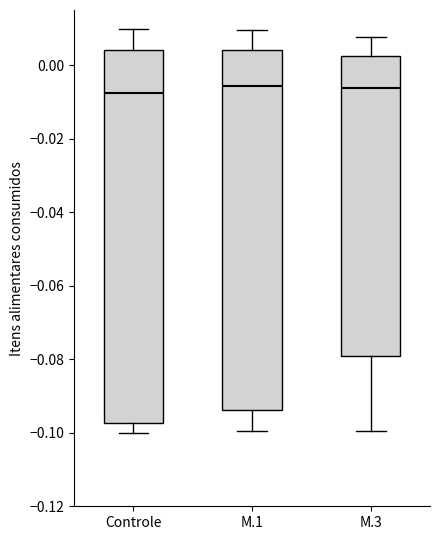

Reading left to right, read every box against the y-axis: the position of its median line, the range the box covers, and the ends of its whiskers. The values are not printed on the chart, so give them approximately, as read against the axis.

Controle: median -0.008, box -0.098 to 0.004, whiskers -0.100 to 0.010
M.1: median -0.006, box -0.094 to 0.004, whiskers -0.100 to 0.010
M.3: median -0.006, box -0.080 to 0.002, whiskers -0.100 to 0.008